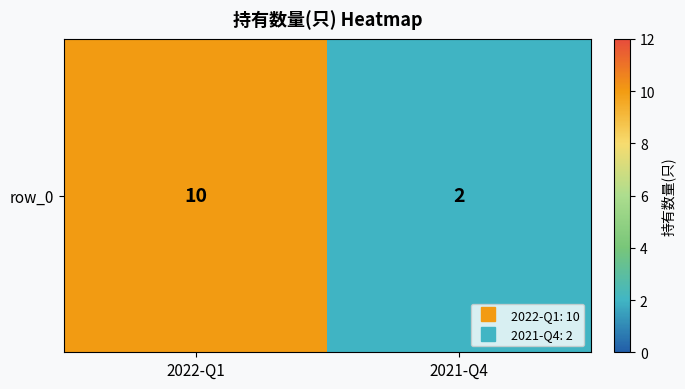

Reading left to right, transcribe all the data shown in this chart.

10	2